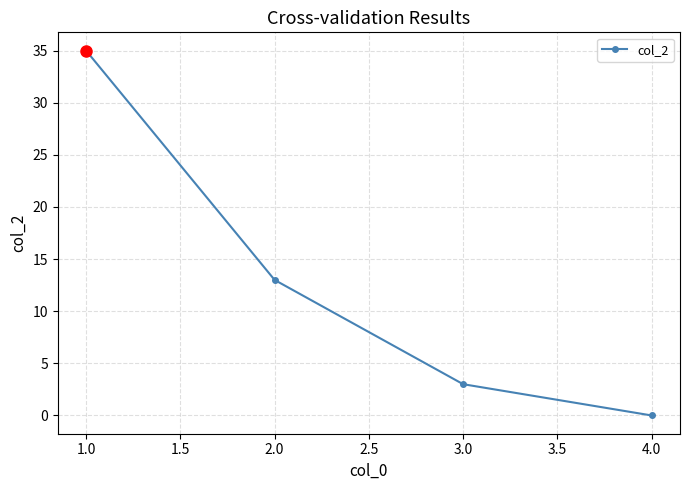

True or false: there are more than 0 points higher than both neighbors.

False